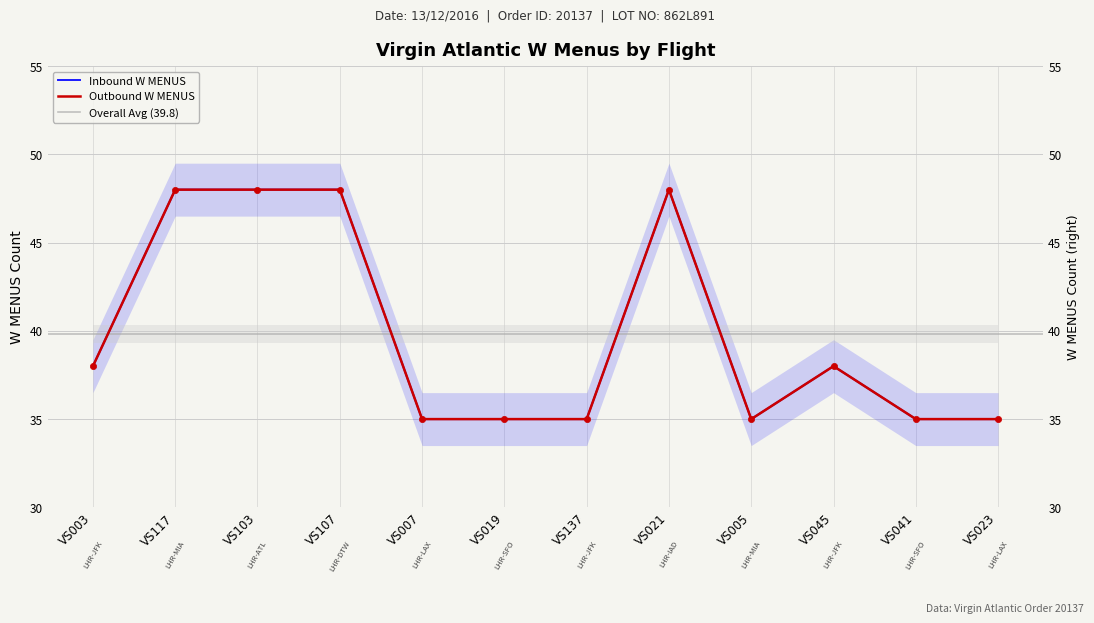

Which series has the widest spread of Y values?

W MENUS (Outbound)